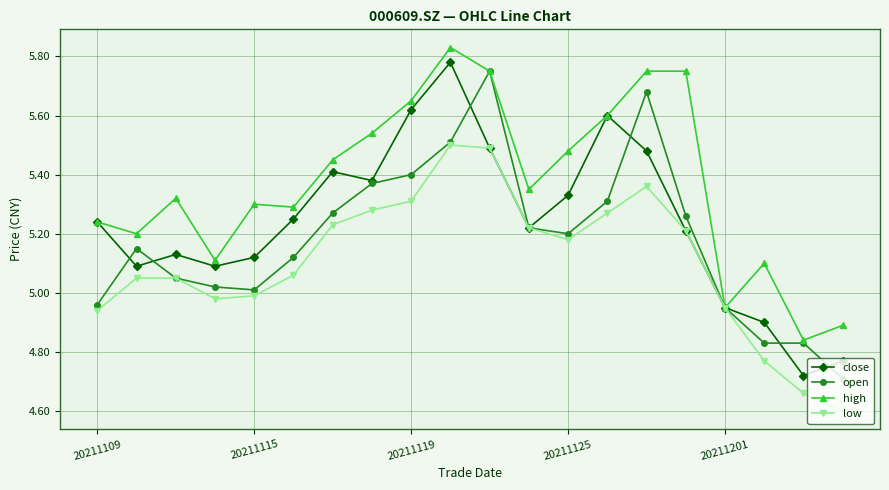

True or false: close has more than 2 interior local peaks.

True